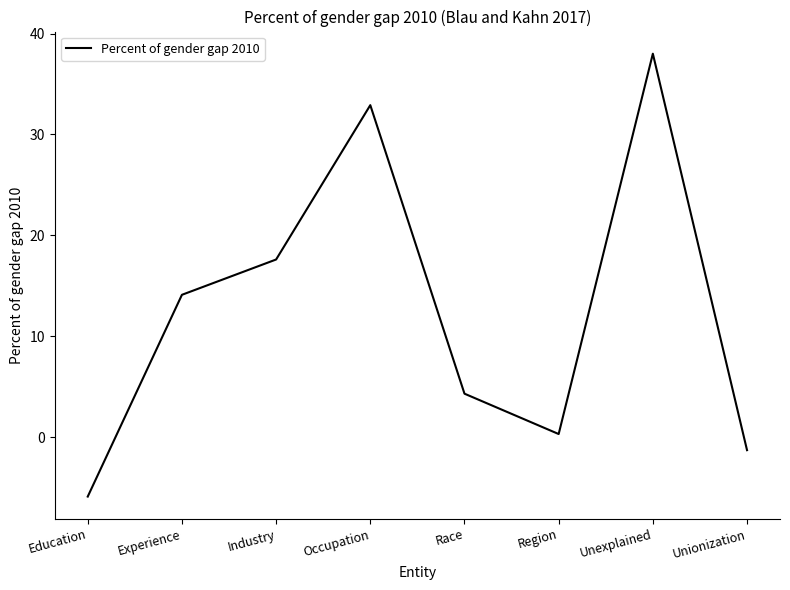

What is the maximum value shown in the chart?

38.0